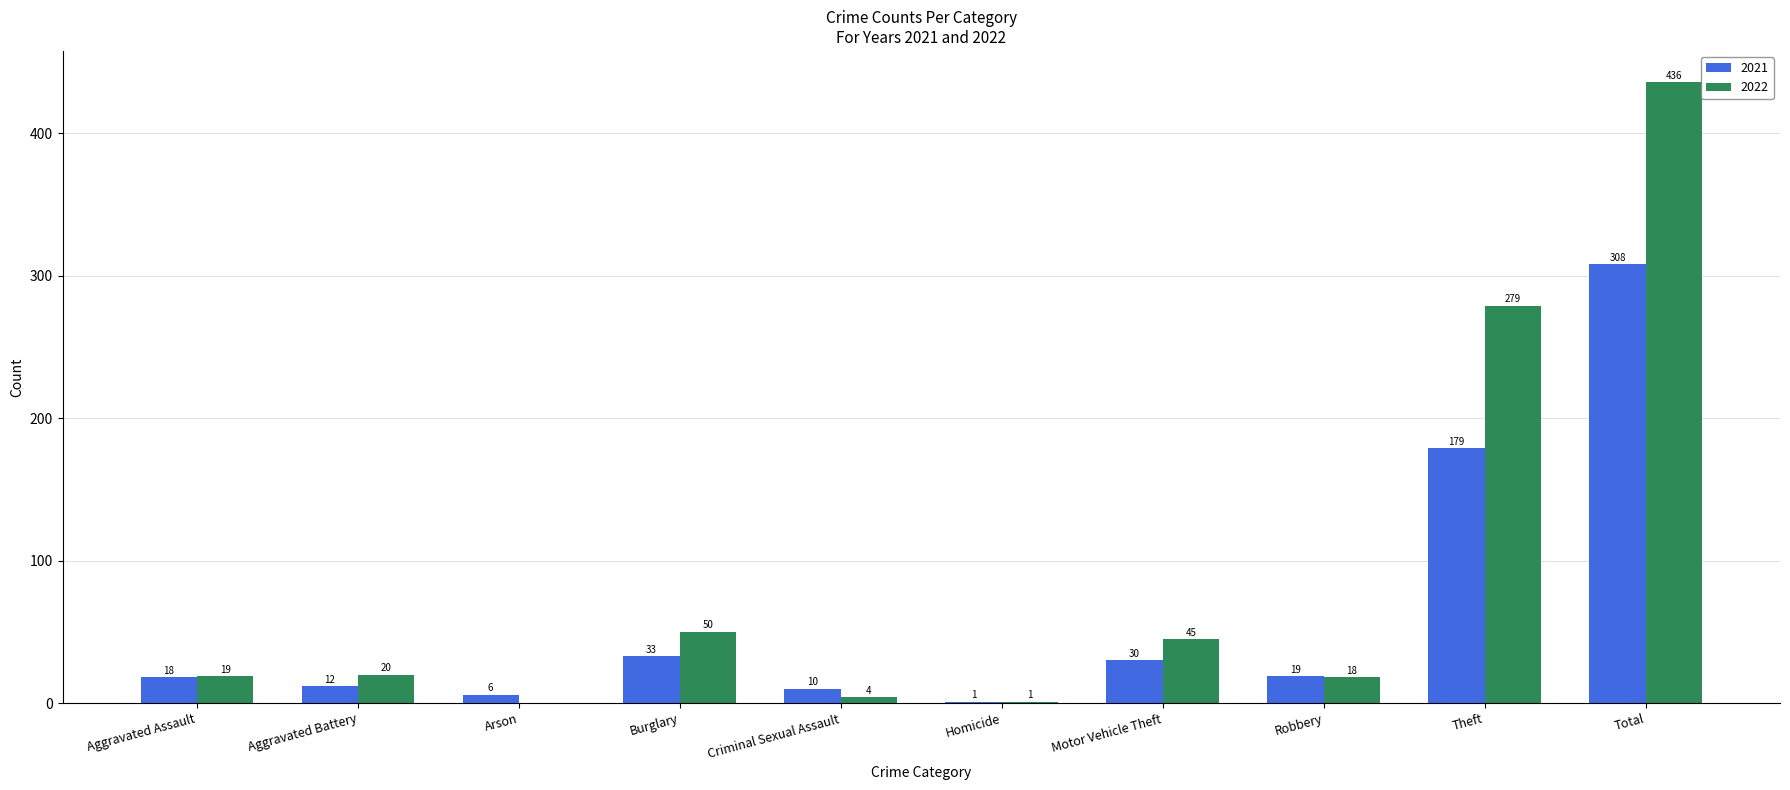

Count the number of data series in this chart.

2